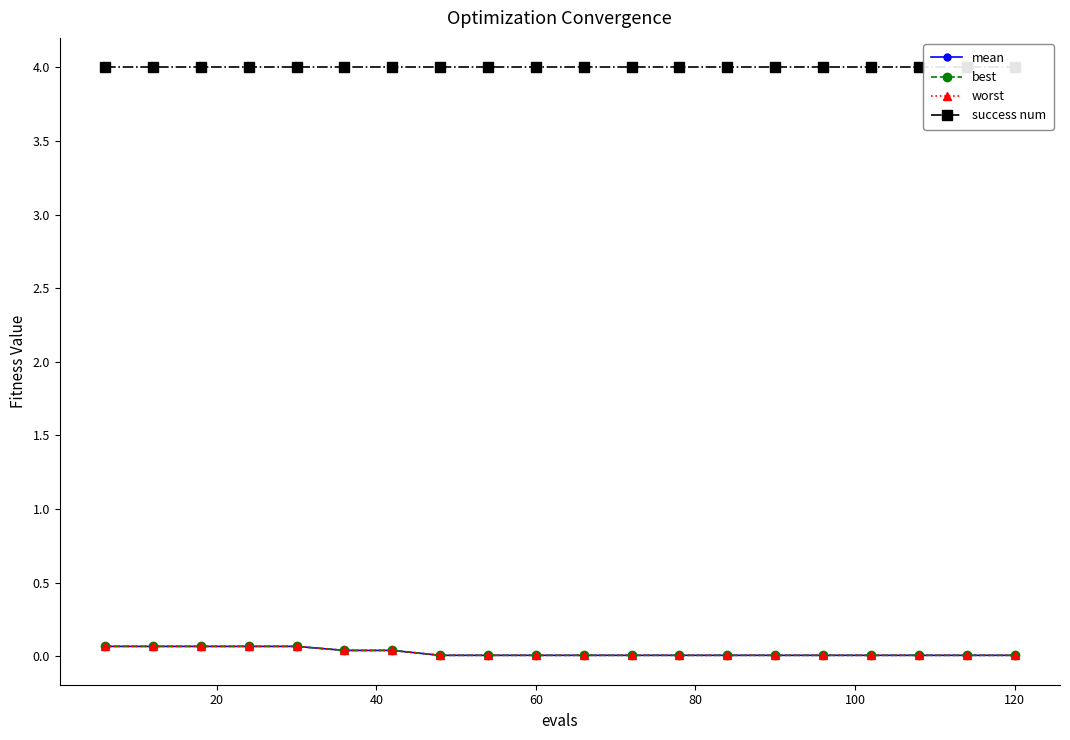

How many distinct data groups are displayed?

4